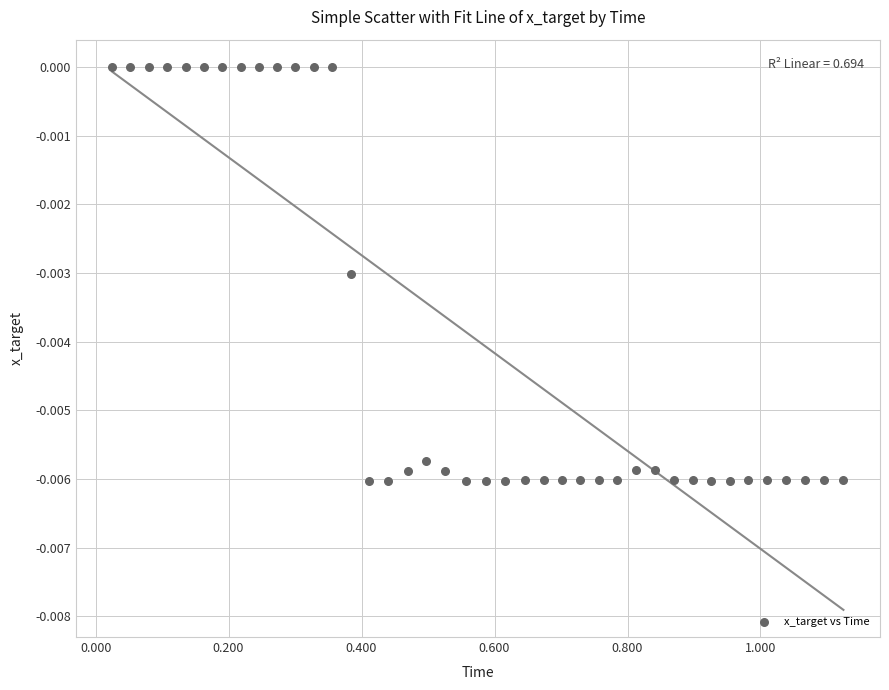

What is the range of X values (max minus min)?

1.1